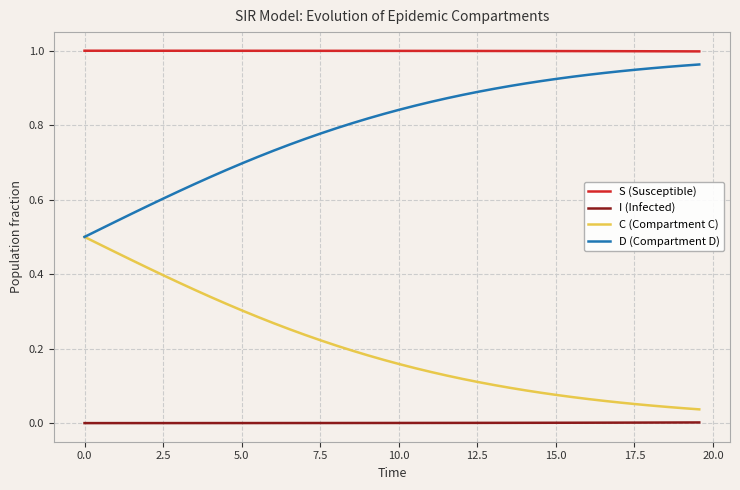

Which series has the largest total across all categories?

S (Susceptible)